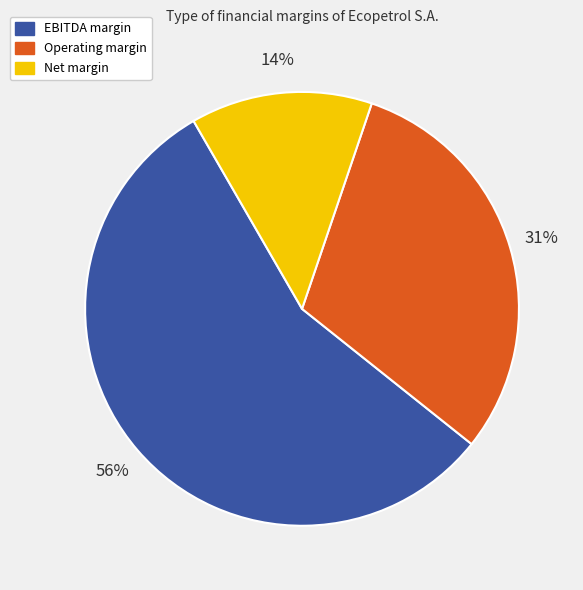

To the nearest percent, what is the difference between the largest and smallest slice percentages?

42%